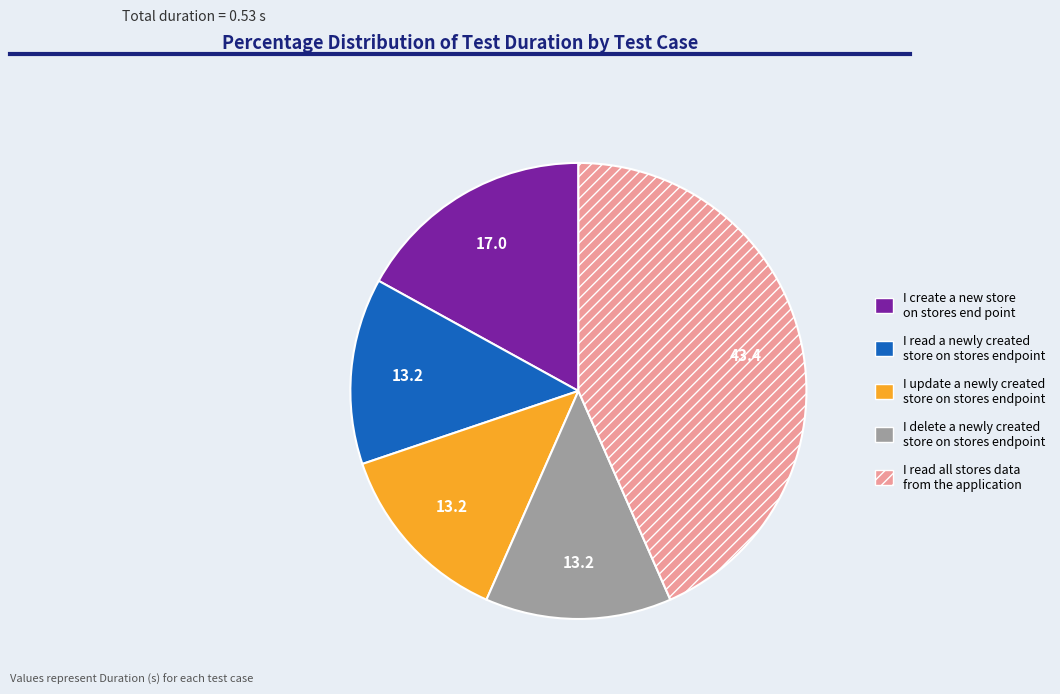

Is there a majority slice in this chart?

No